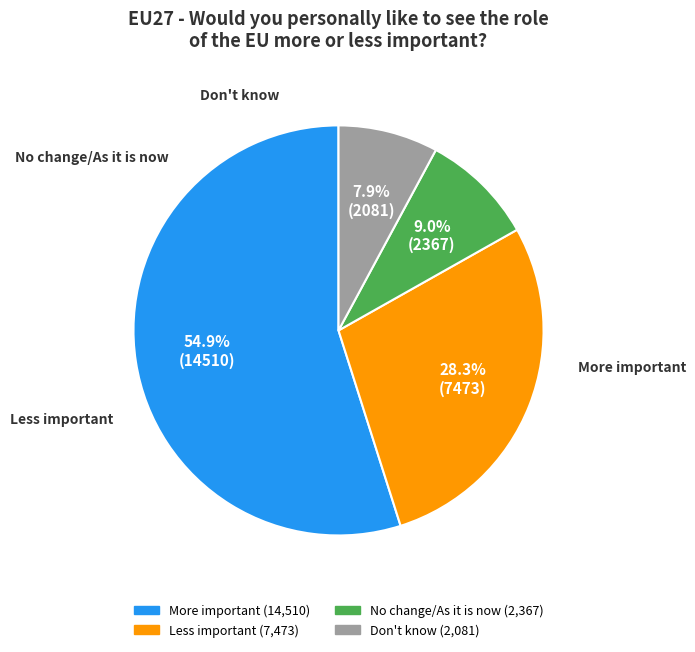

Which slice is the largest?

More important